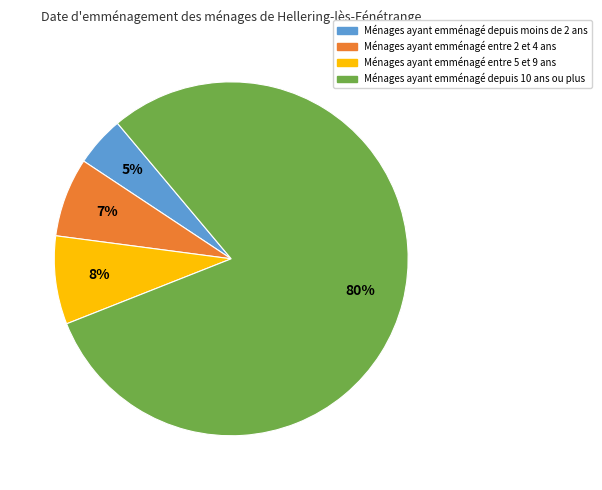

Which category accounts for the majority?

Ménages ayant emménagé depuis 10 ans ou plus